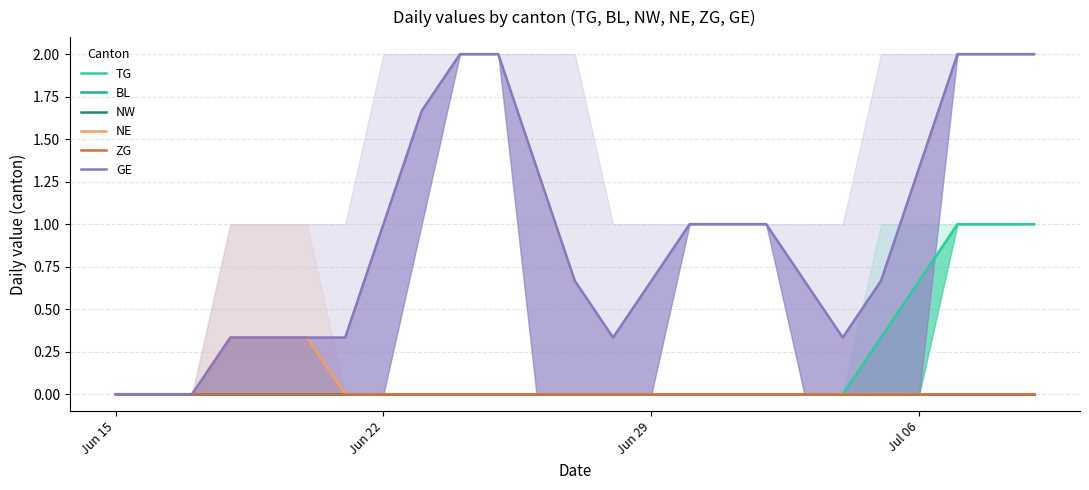

What is the maximum value for TG?

1.0